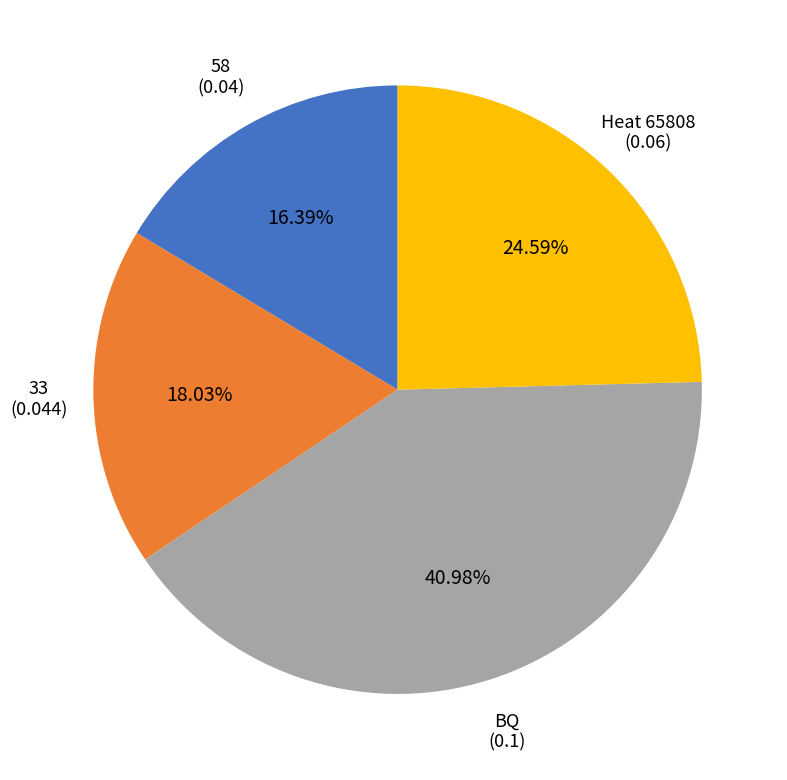

How many slices are in this pie chart?

4